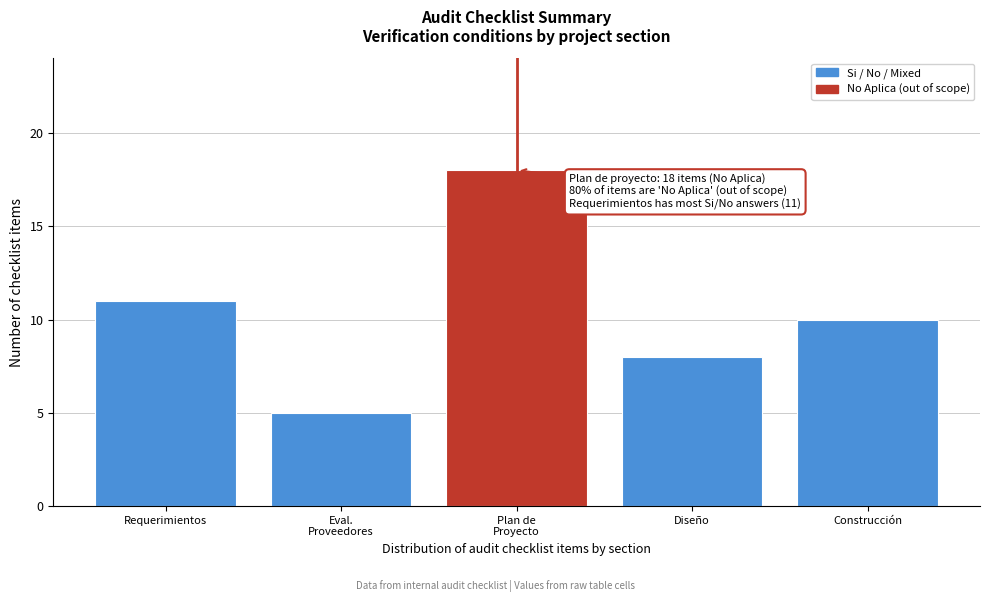

Reading left to right, extract all data points from this chart.

11	5	18	8	10